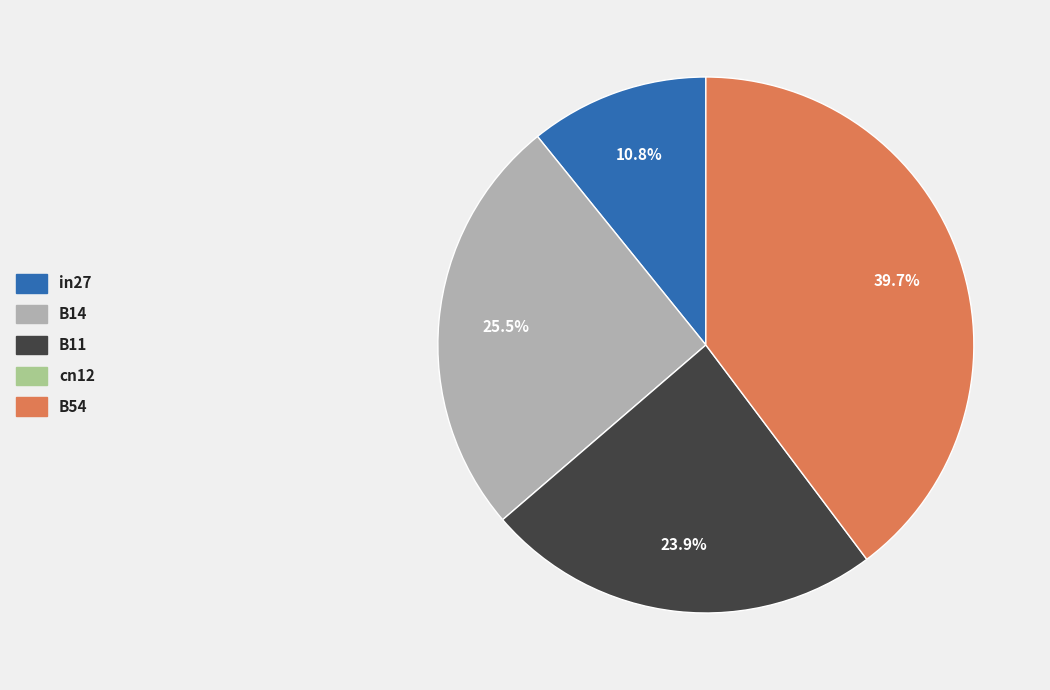

Is there any slice that represents more than half of the pie?

No